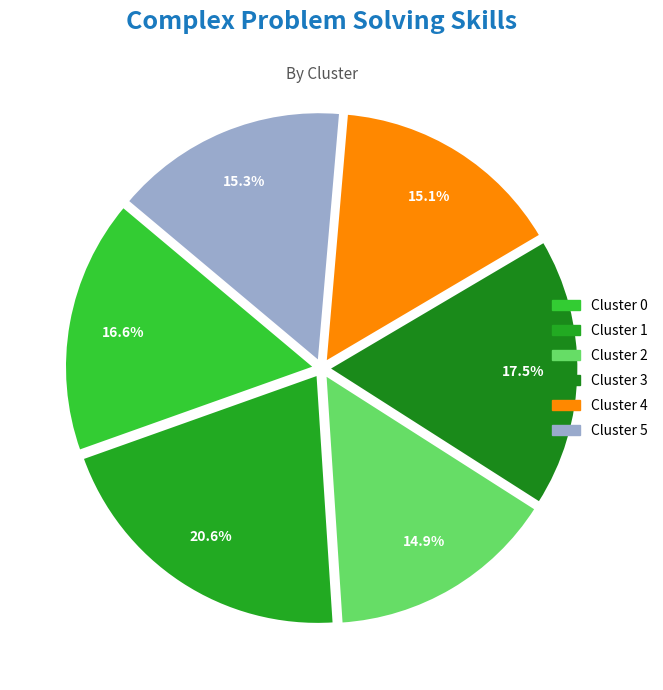

Is there a majority slice in this chart?

No